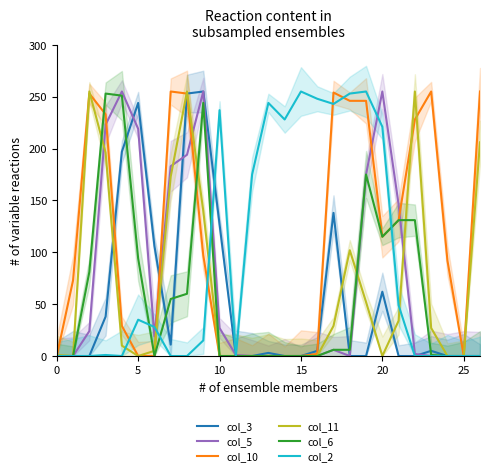

Between 17 and 24, which series saw the biggest shift?

col_2